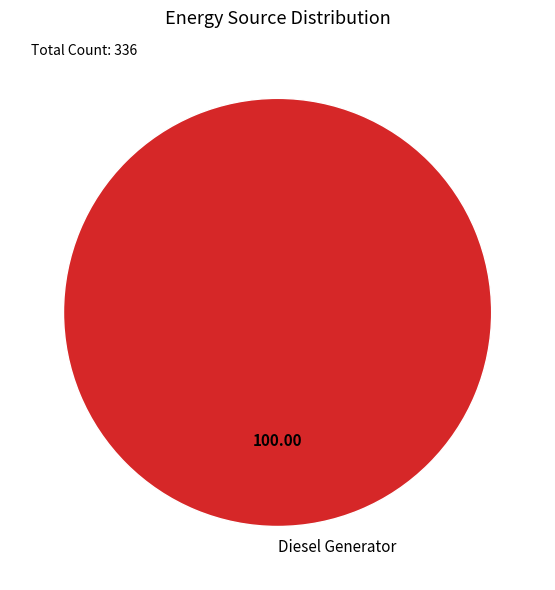

Rank the categories by value from lowest to highest.

Diesel Generator